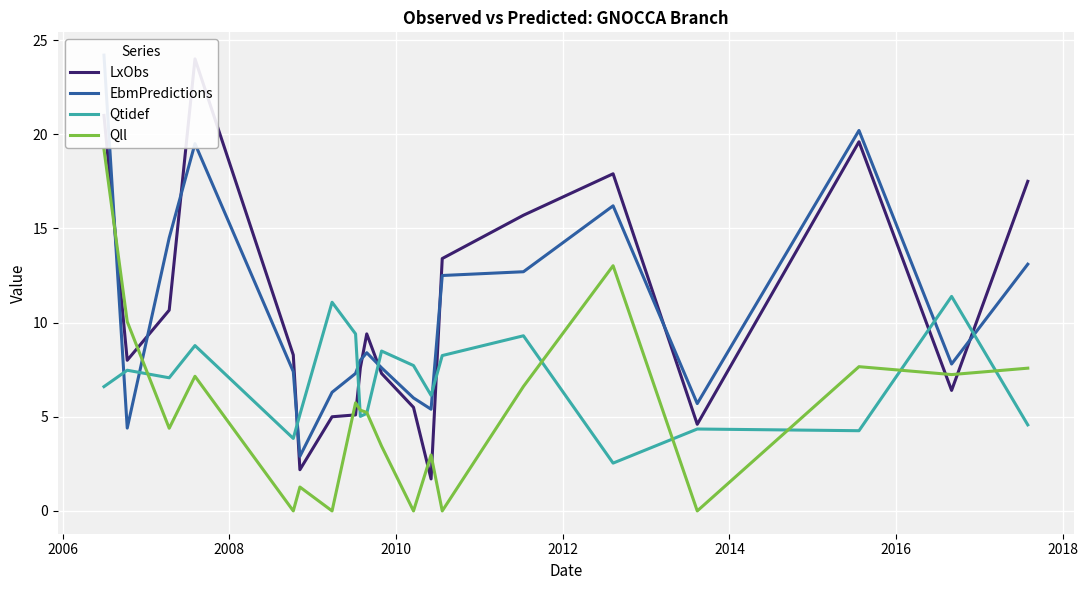

What is the highest value of the Qtidef series?

11.4